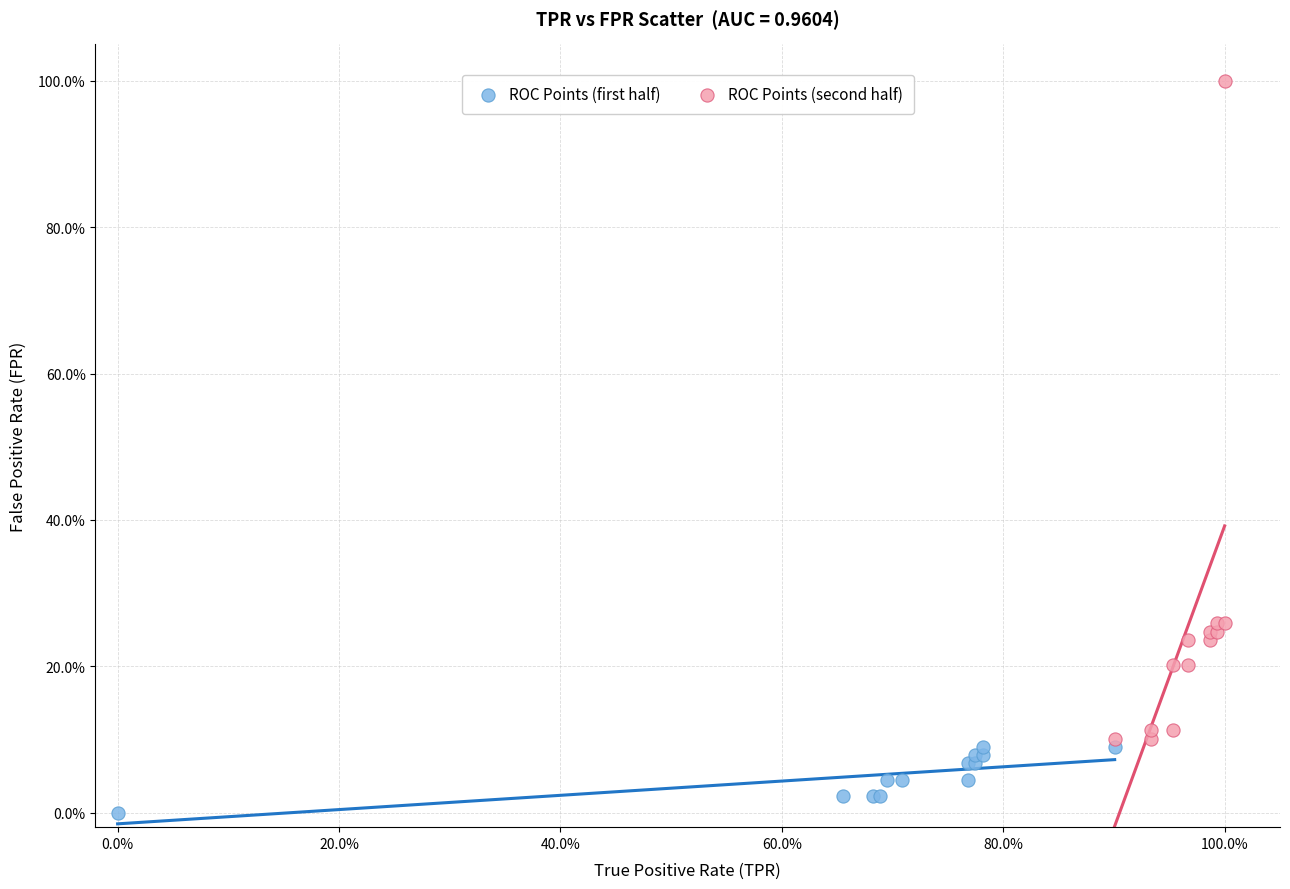

Which series reaches the maximum Y coordinate?

ROC Points (second half)